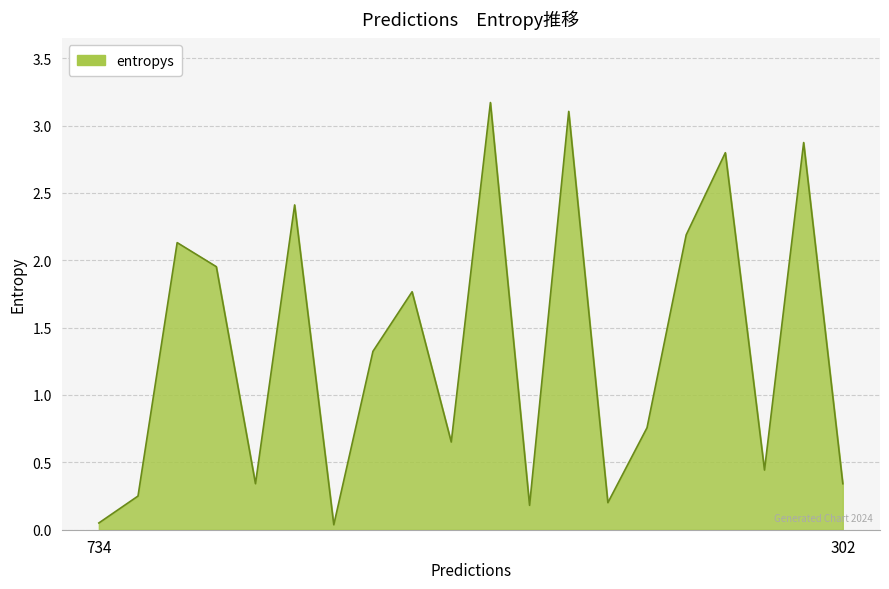

What is the difference between the maximum and minimum values?

3.1